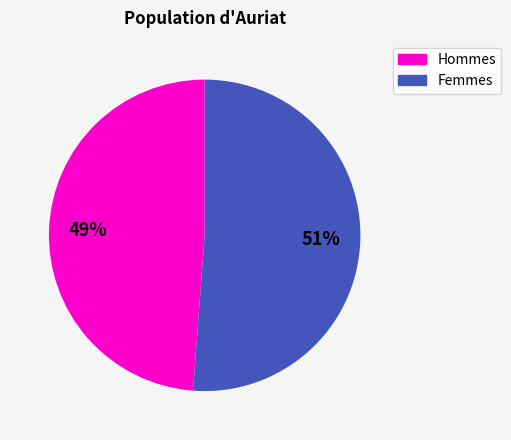

What is the largest slice in the pie chart?

Femmes